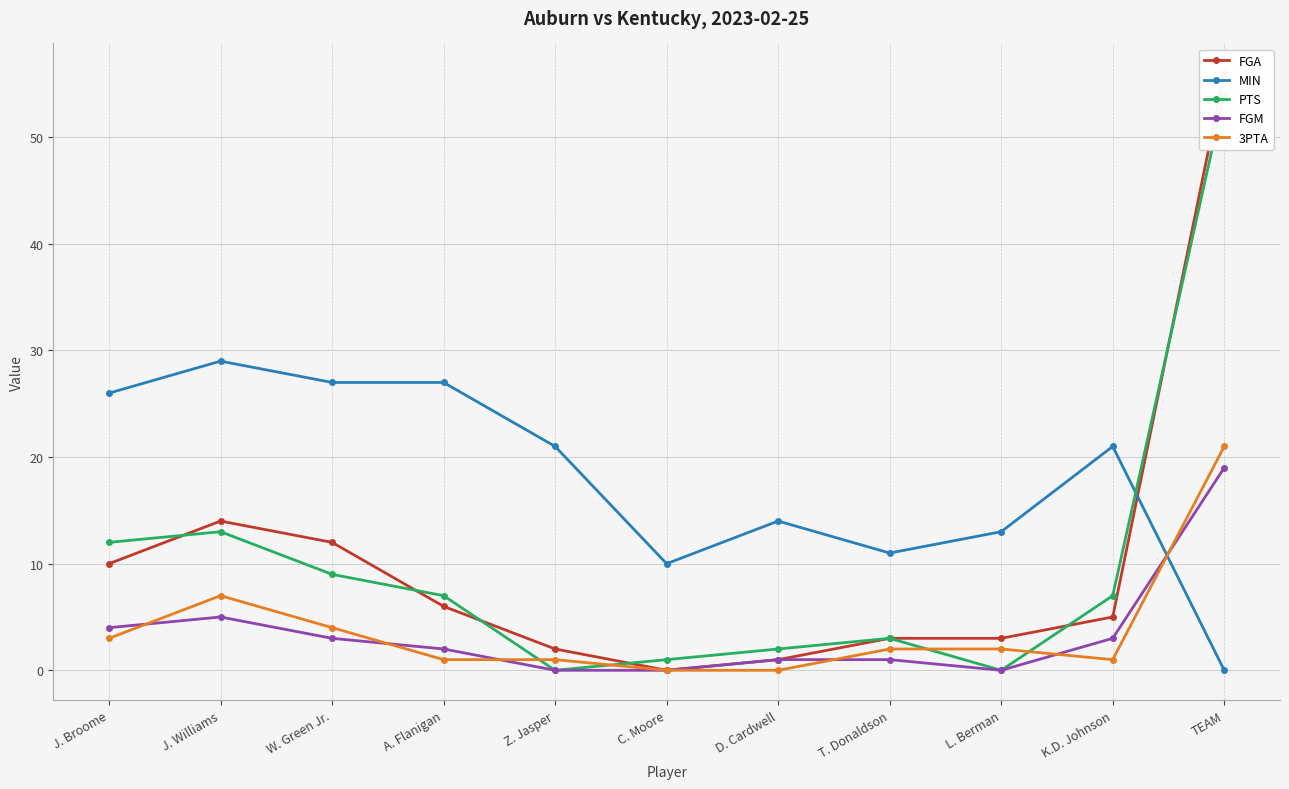

What is the value of the MIN point at the 8th from the left?

11